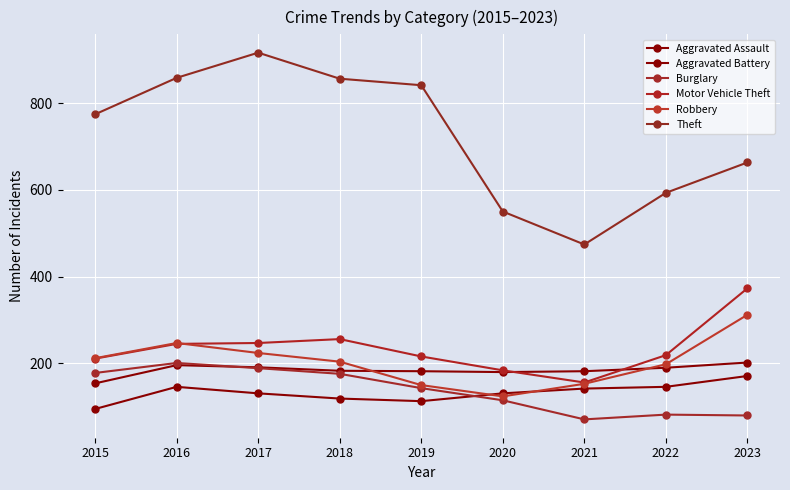

Count the number of data series in this chart.

6